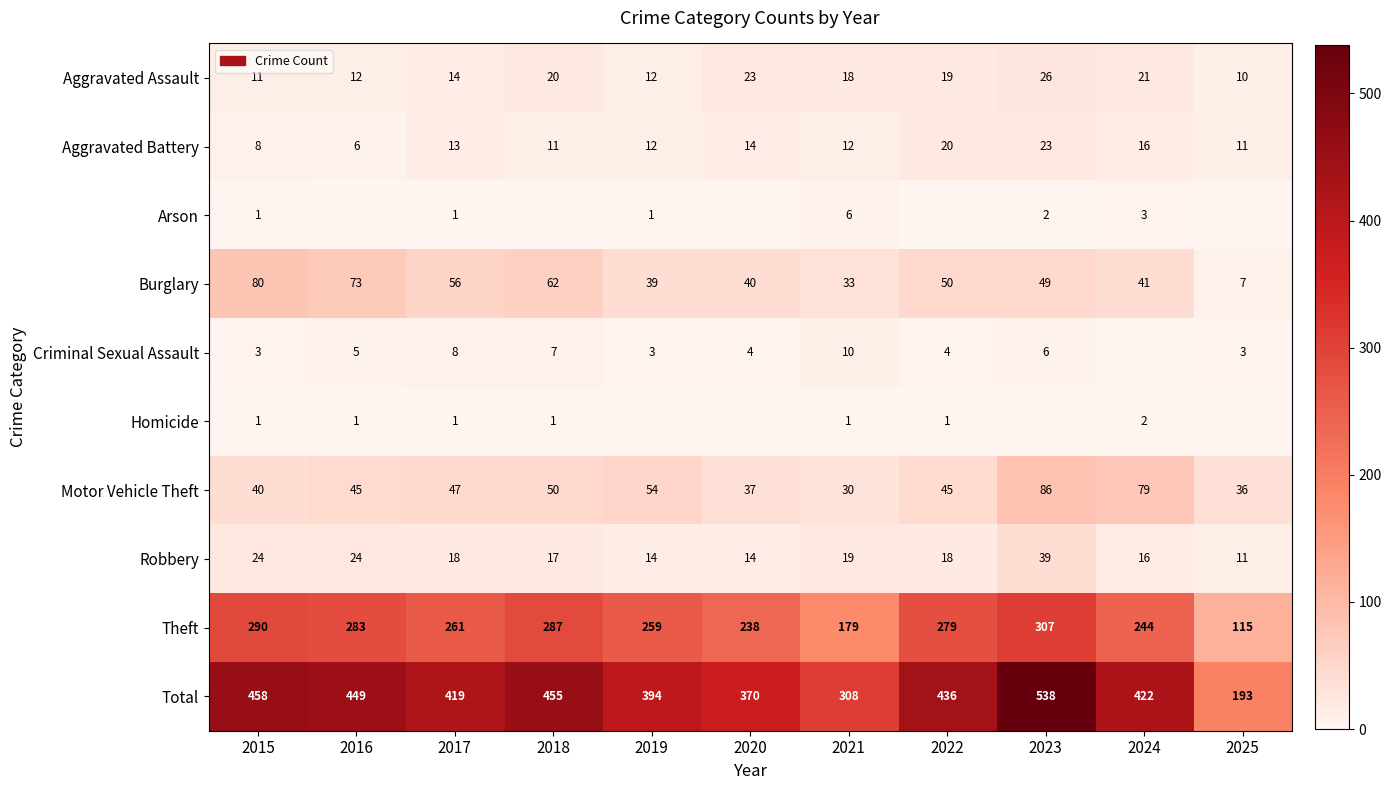

Is it true that Homicide equals 1 at 2024?

False